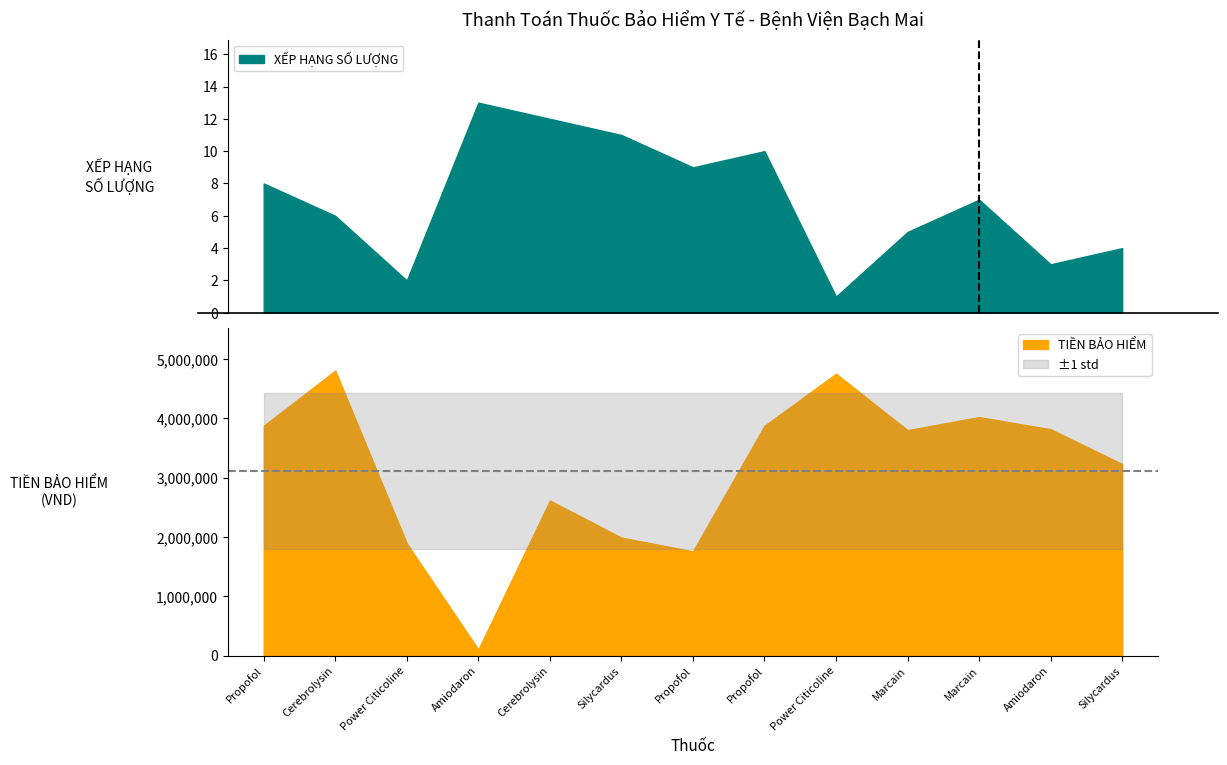

List the labels in order of value, smallest first.

Amiodaron, Propofol, Power Citicoline, Silycardus, Cerebrolysin, Silycardus, Marcain, Amiodaron, Propofol, Propofol, Marcain, Power Citicoline, Cerebrolysin